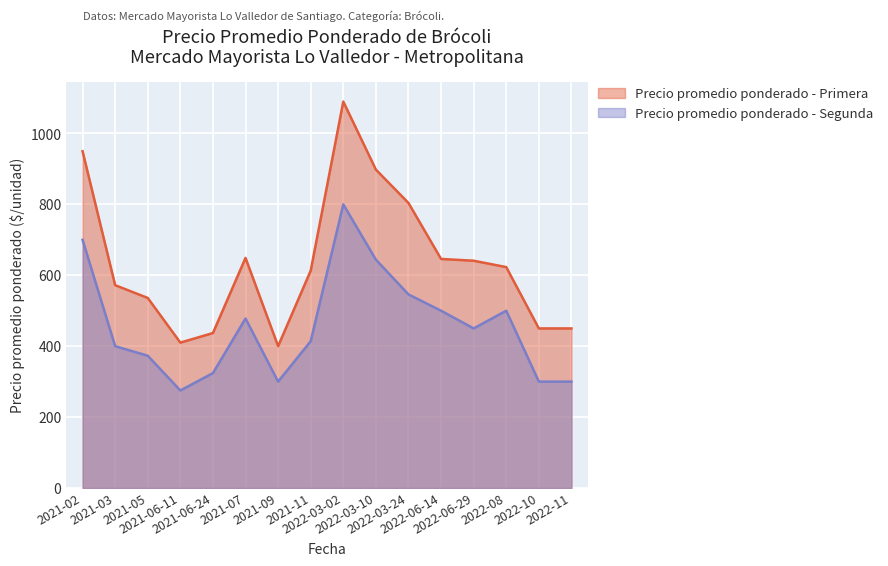

List the series in order of their peak value, lowest first.

Precio promedio ponderado - Segunda, Precio promedio ponderado - Primera